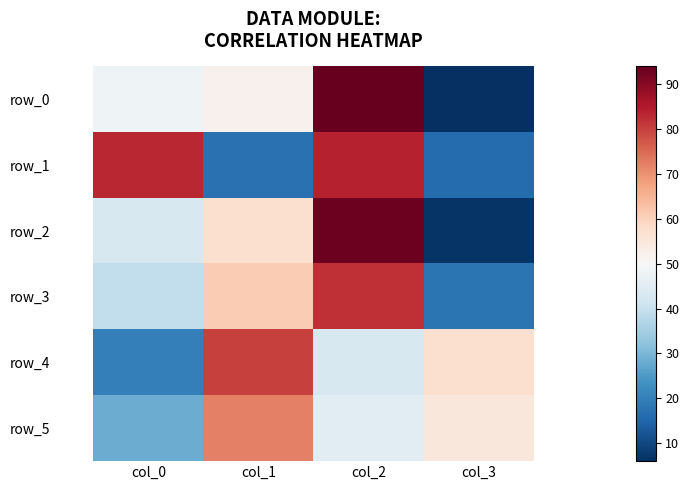

What is the sum of the row_2 values at col_2 and col_3?

100